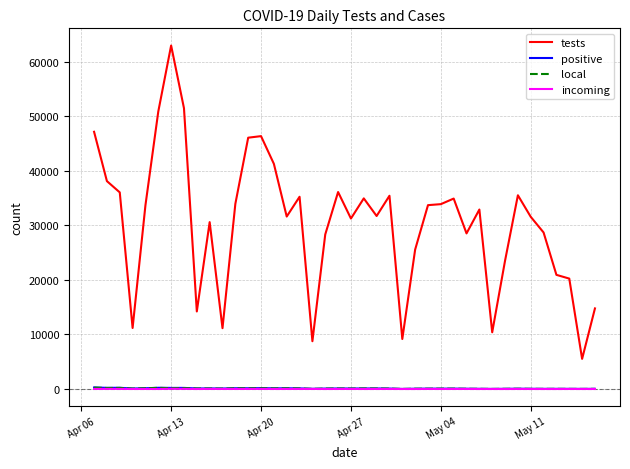

What is the greatest value displayed?

62973